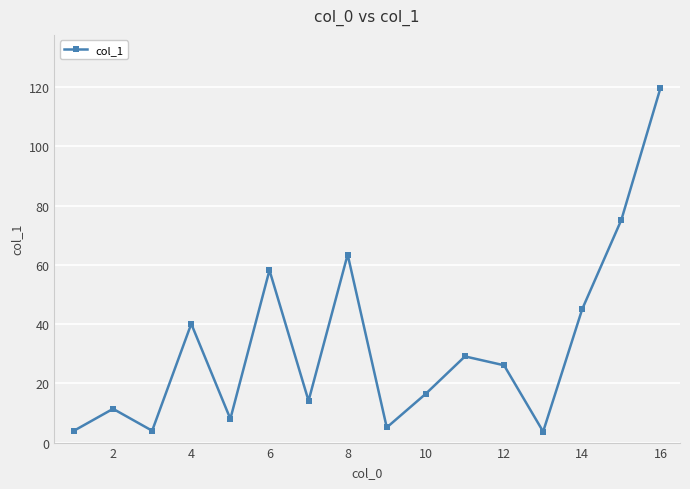

What is the value of the 5th point from the left?

8.0